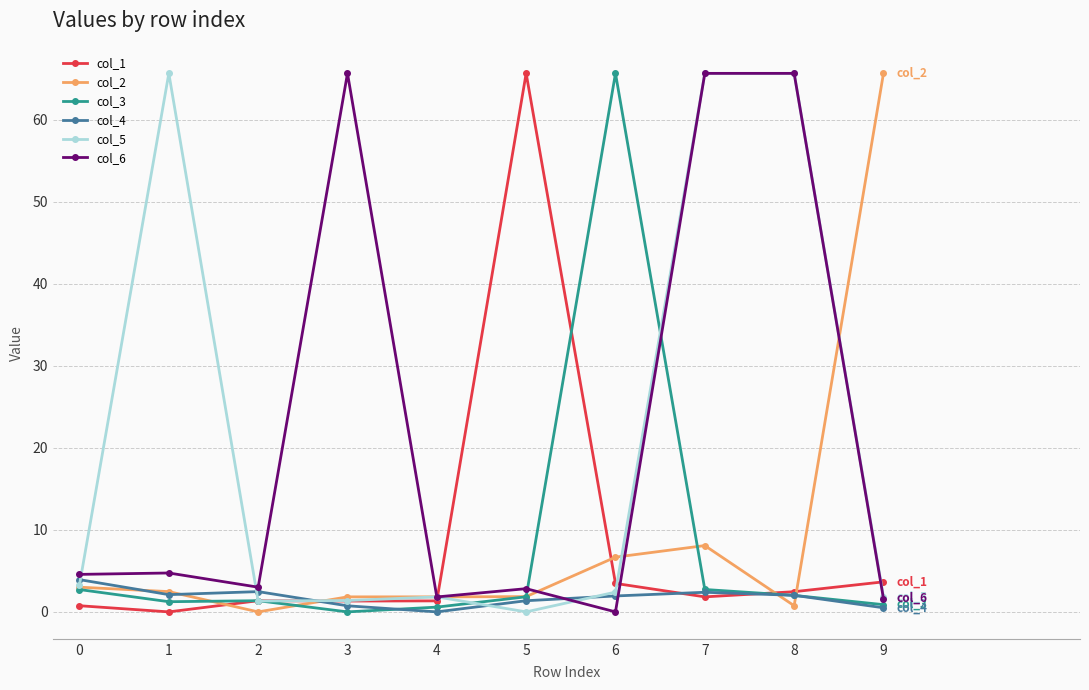

Does the chart have visible grid lines?

Yes